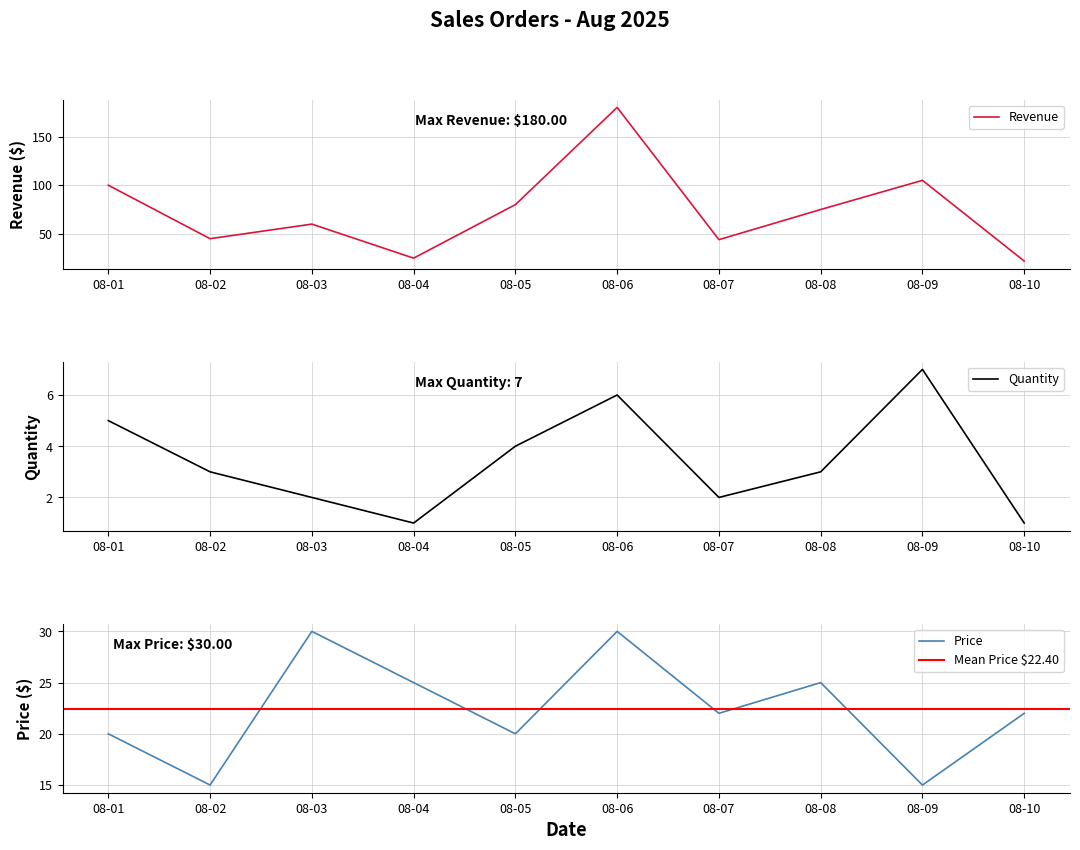

The value of Quantity at 08-09 is 11. True or false?

False